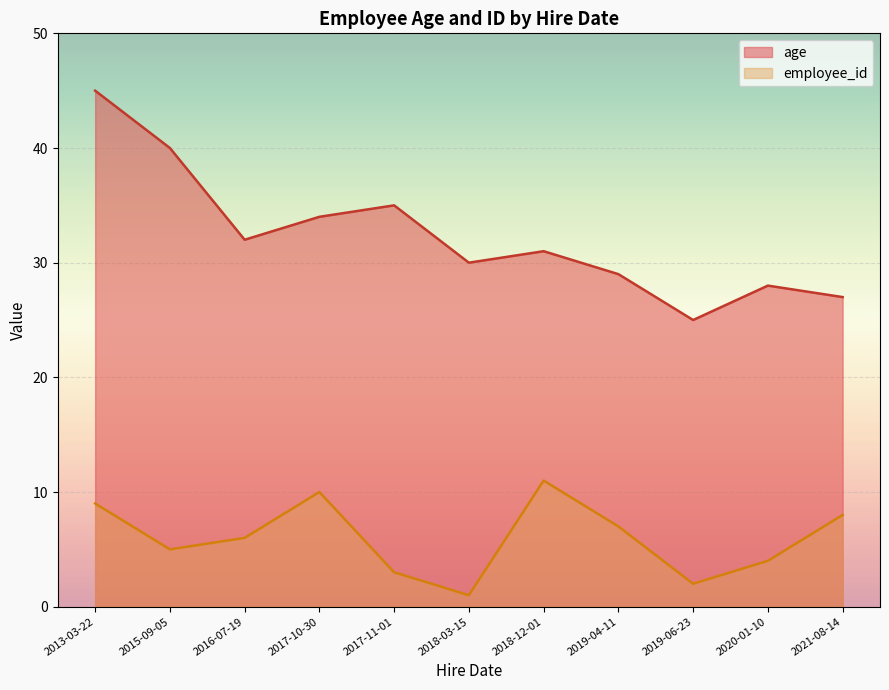

Where is age nearest to the value 35?

2017-11-01